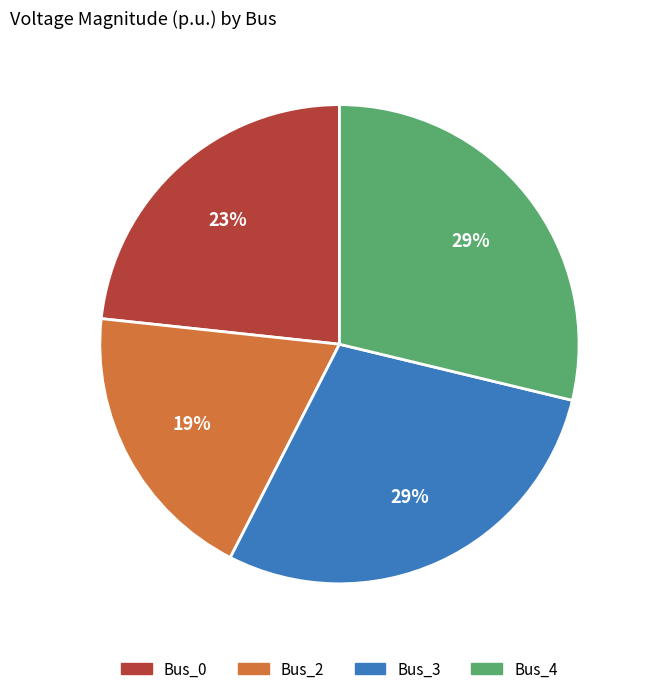

Is it true that Bus_4 is 34% of the pie?

False